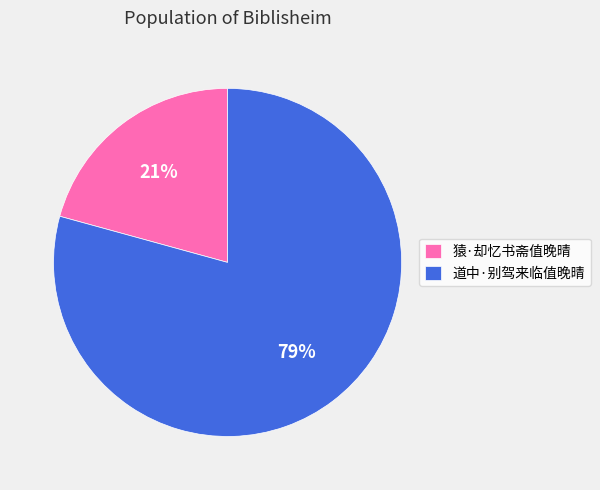

What is the largest slice in the pie chart?

道中·别驾来临值晚晴